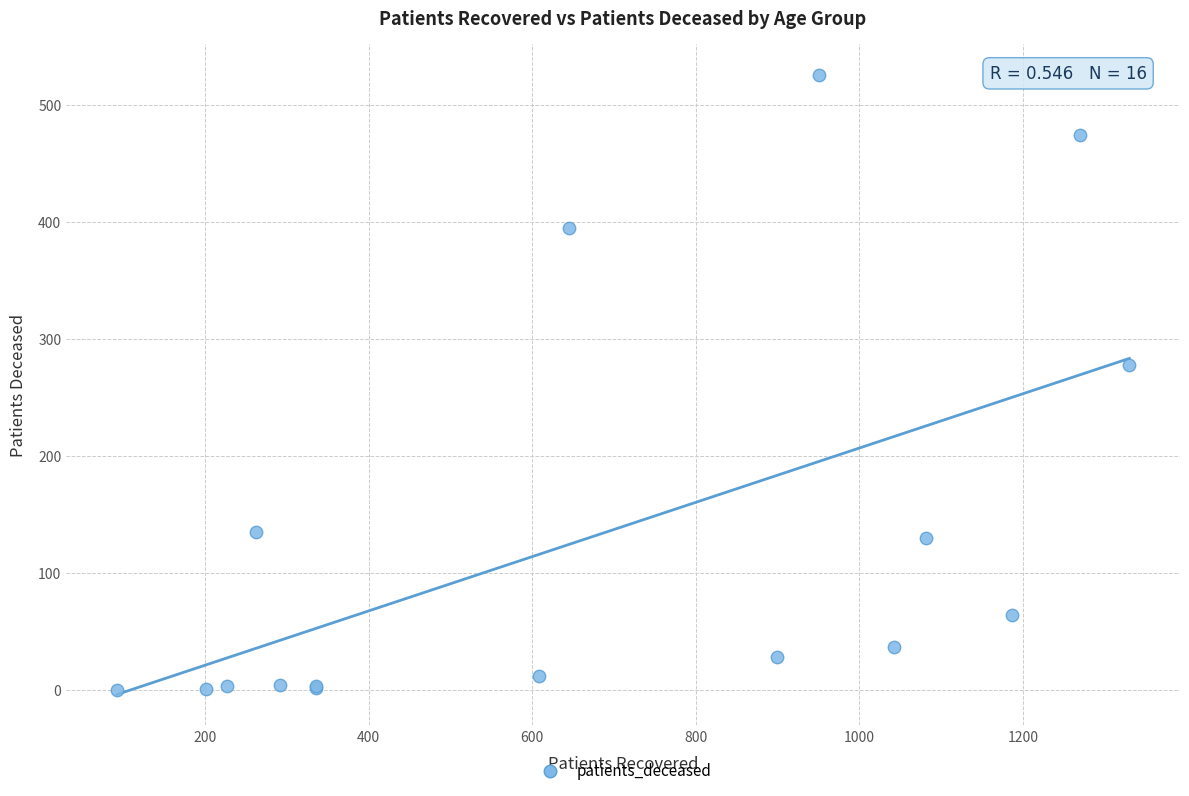

What Y value in the scatter plot is closest to 263?

278